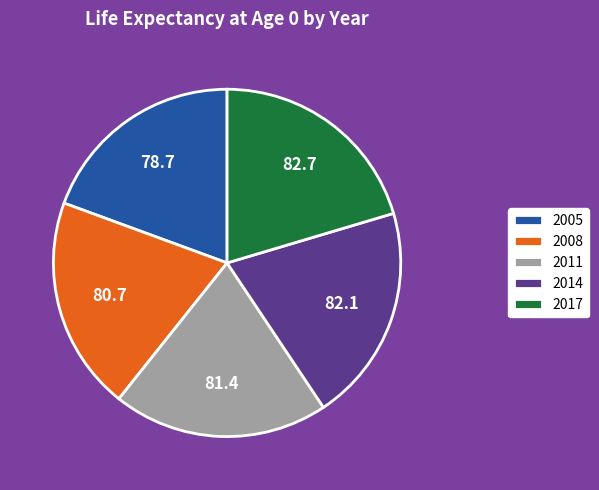

True or false: 2011 accounts for 8% of the total.

False